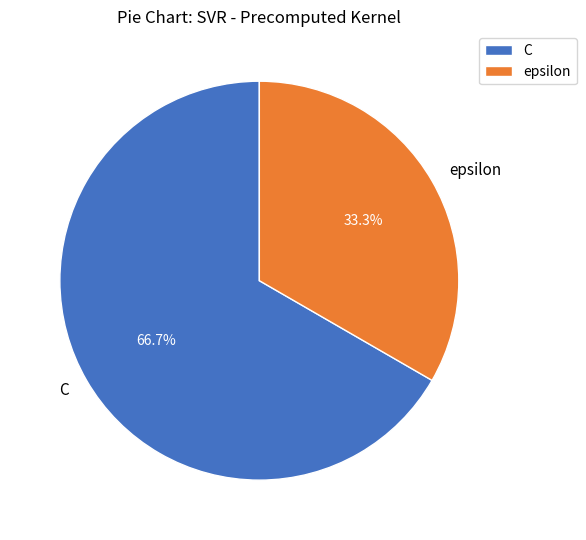

How many slices are in this pie chart?

2